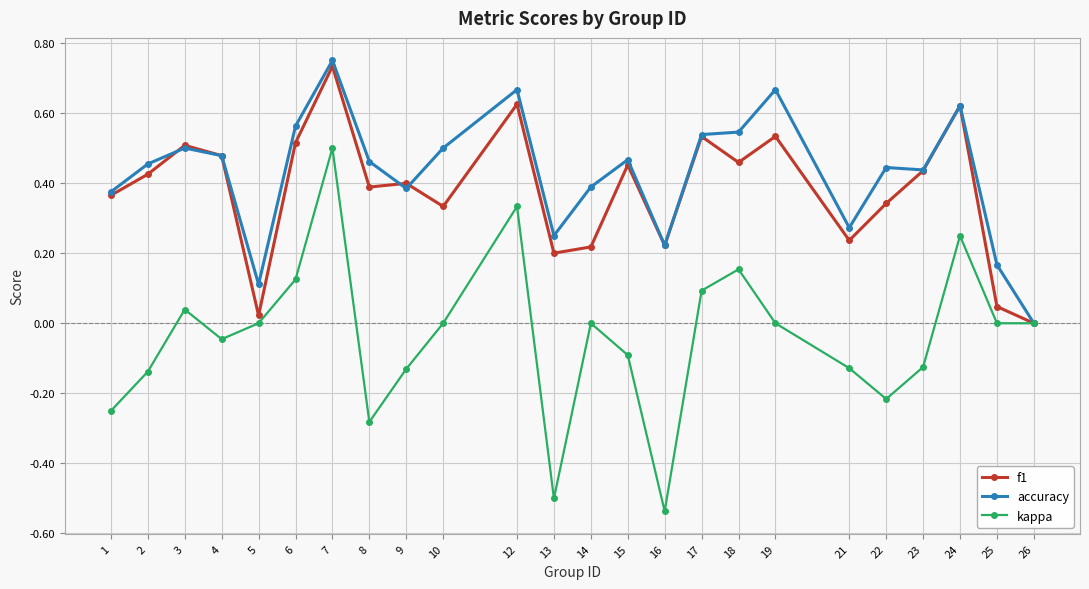

Which series has the largest total across all categories?

accuracy